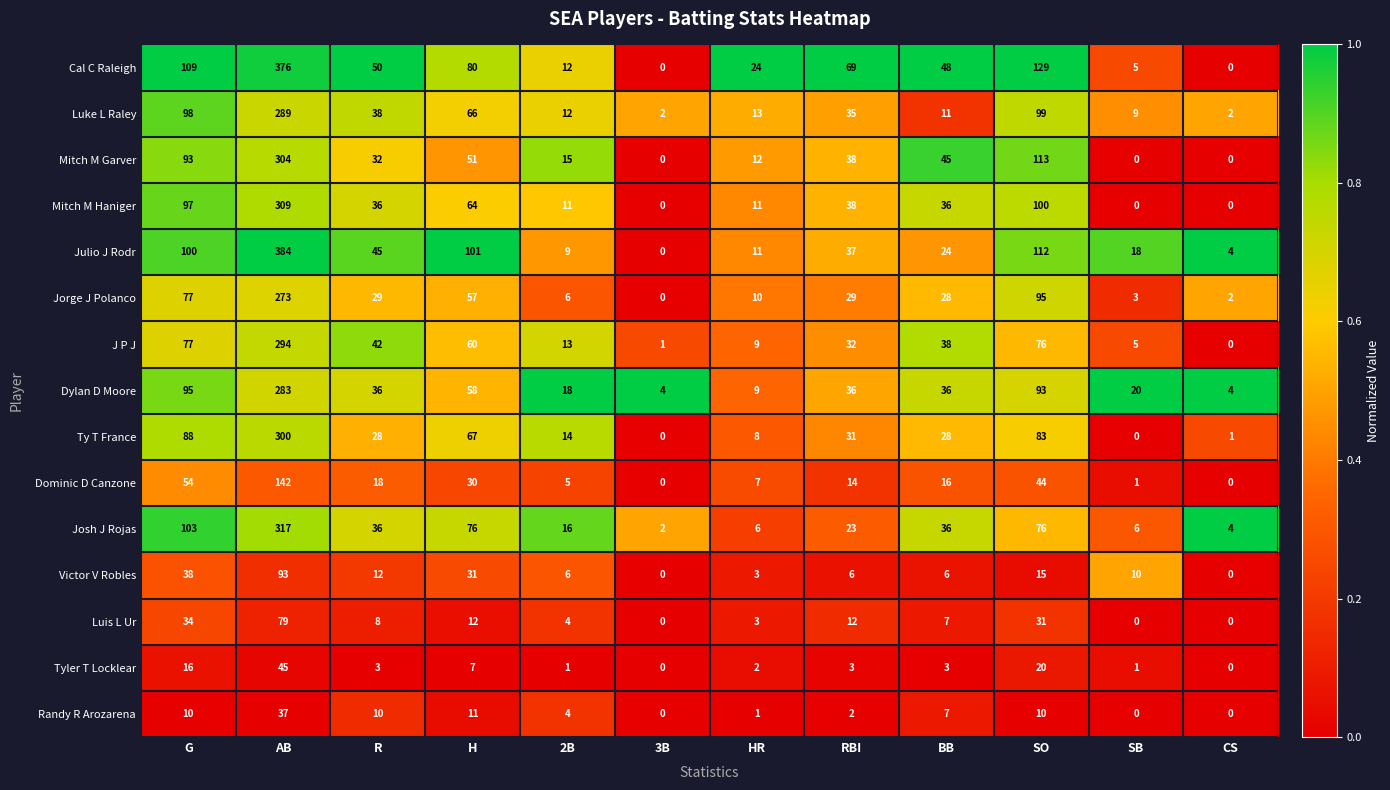

Rank the series by their maximum value, from lowest to highest.

Randy R Arozarena, Tyler T Locklear, Luis L Ur, Victor V Robles, Dominic D Canzone, Jorge J Polanco, Dylan D Moore, Luke L Raley, J P J, Ty T France, Mitch M Garver, Mitch M Haniger, Josh J Rojas, Cal C Raleigh, Julio J Rodr